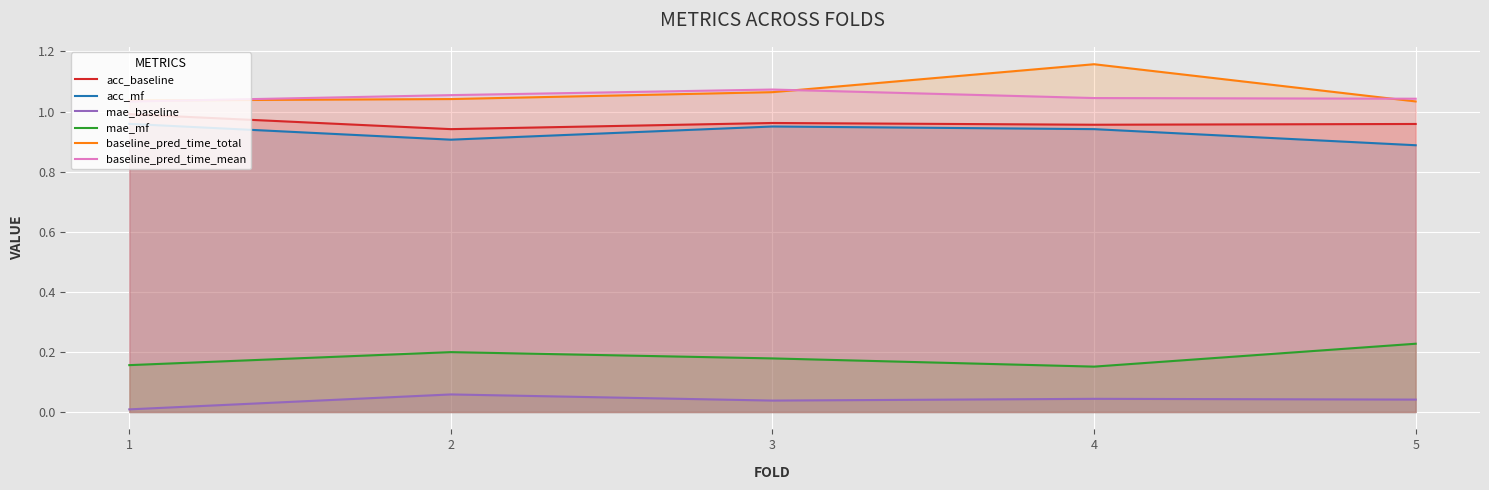

Reading left to right, transcribe all the data shown in this chart.

acc_baseline: 1.0	0.9	1.0	1.0	1.0
acc_mf: 1.0	0.9	1.0	0.9	0.9
mae_baseline: 0.0	0.1	0.0	0.0	0.0
mae_mf: 0.2	0.2	0.2	0.2	0.2
baseline_pred_time_total: 1.0	1.0	1.1	1.2	1.0
baseline_pred_time_mean: 1.0	1.1	1.1	1.0	1.0